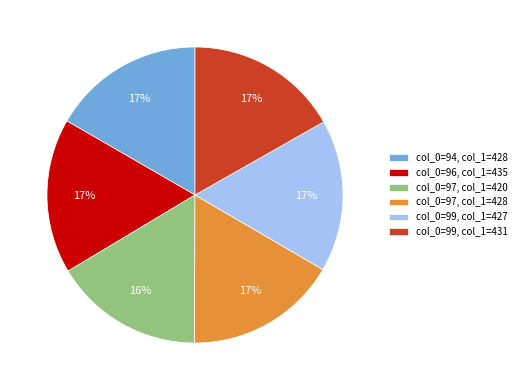

What is the ratio of the value at col_0=97, col_1=428 to the value at col_0=99, col_1=427?

1.0